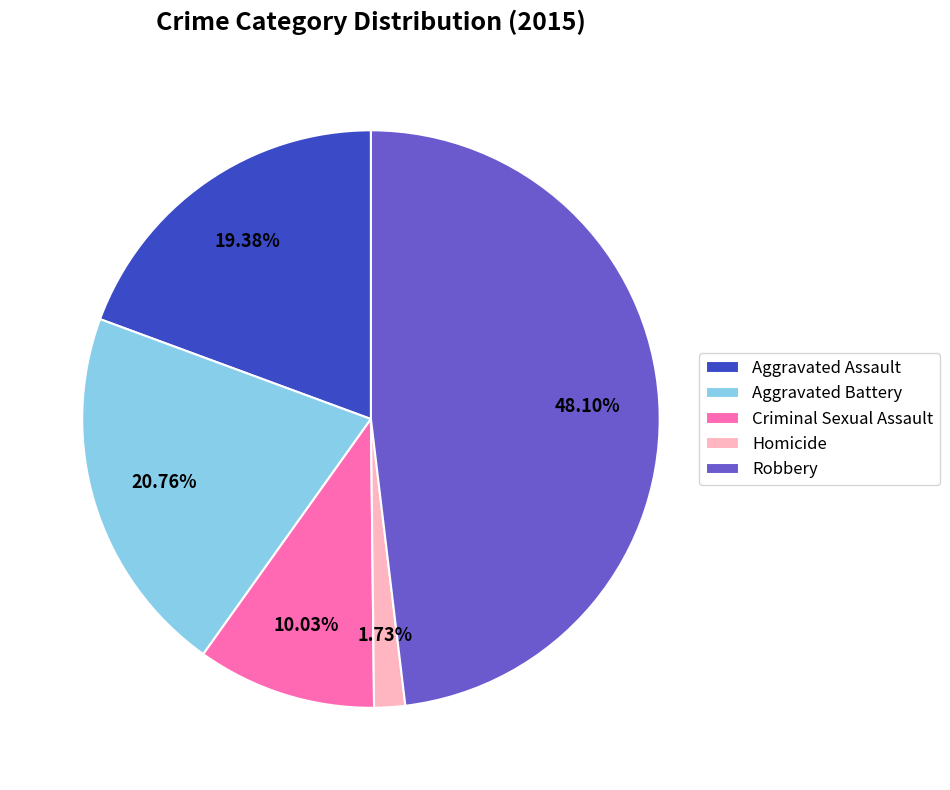

Is there any slice that represents more than half of the pie?

No